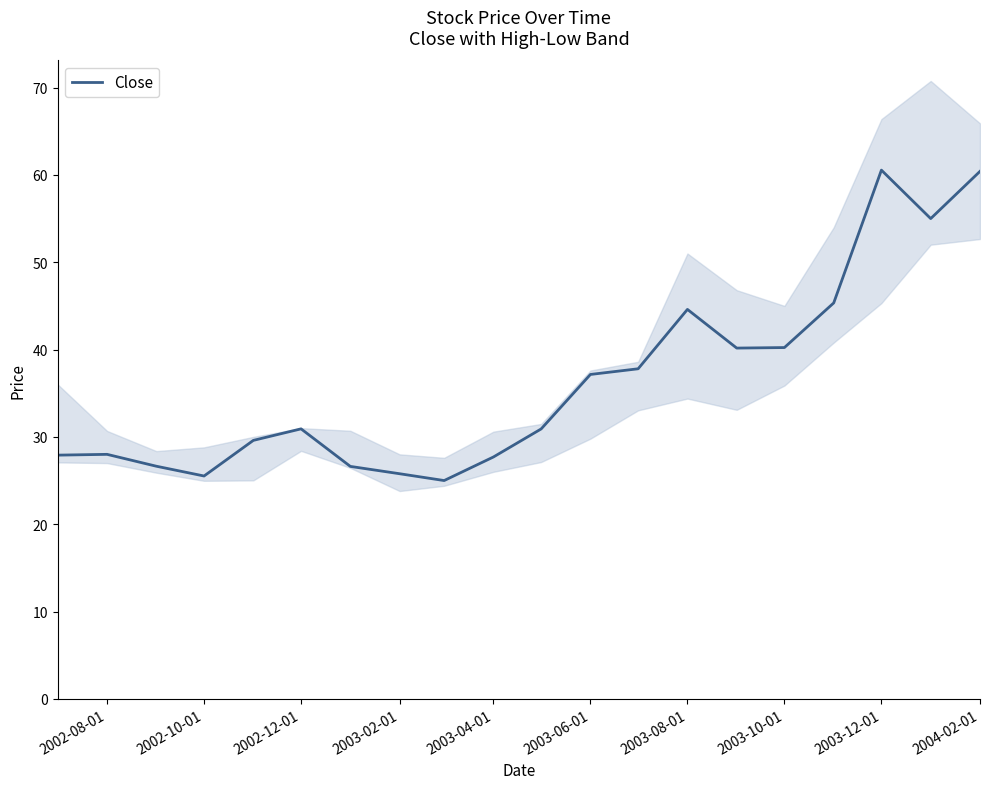

The value at 16 is 16.6. True or false?

False